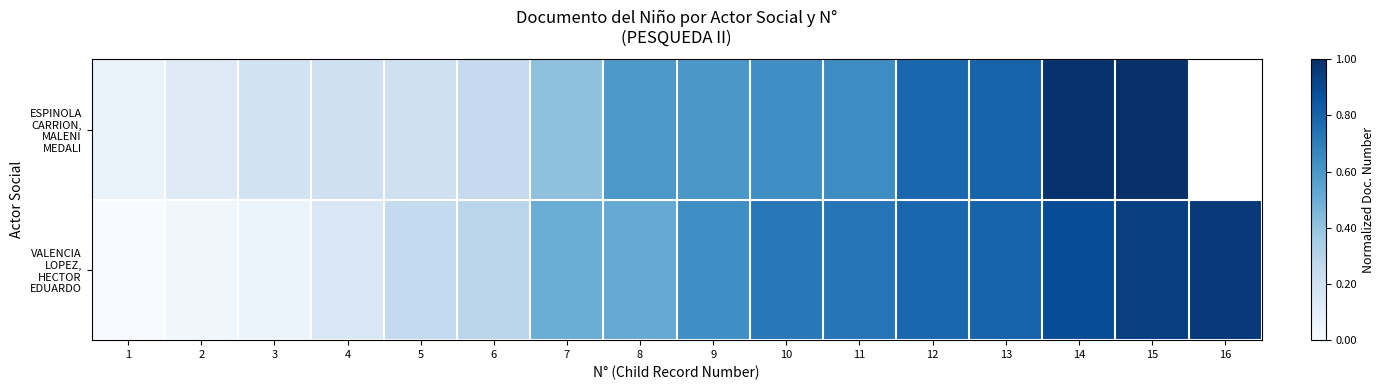

Between 6 and 12, which series saw the biggest shift?

ESPINOLA CARRION, MALENI MEDALI